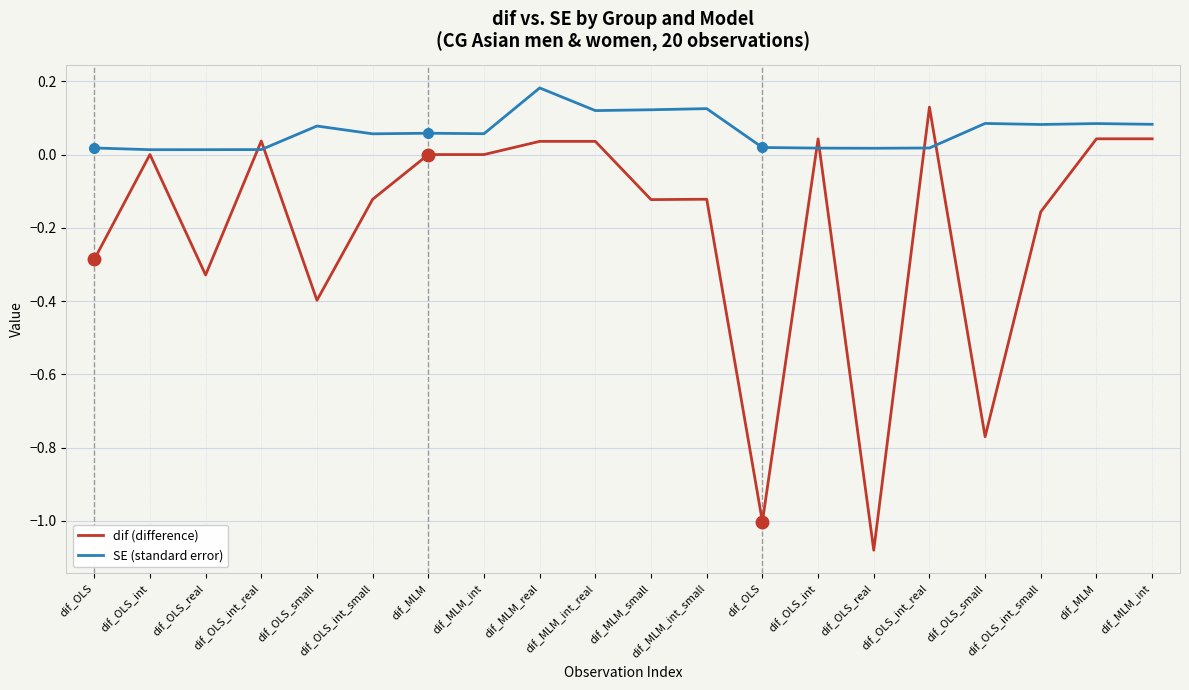

Is this an area chart (filled region under the line)?

No